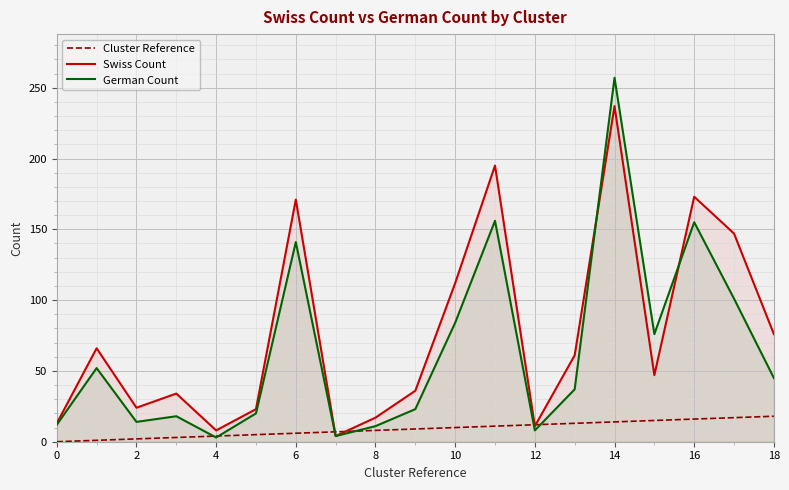

Is the value of German Count at 16 greater than the value of Swiss Count at 4?

Yes